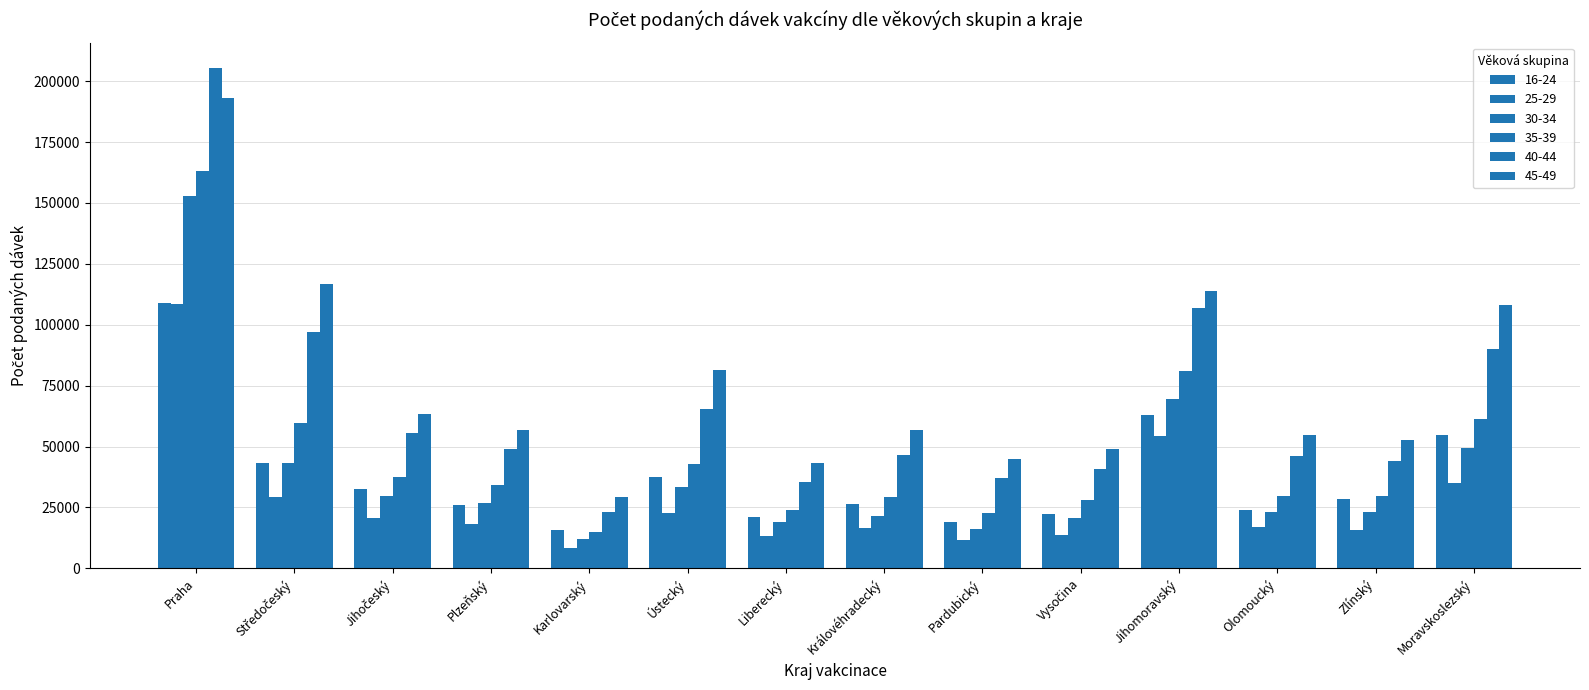

Are the bars grouped side by side (vs. stacked)?

Yes